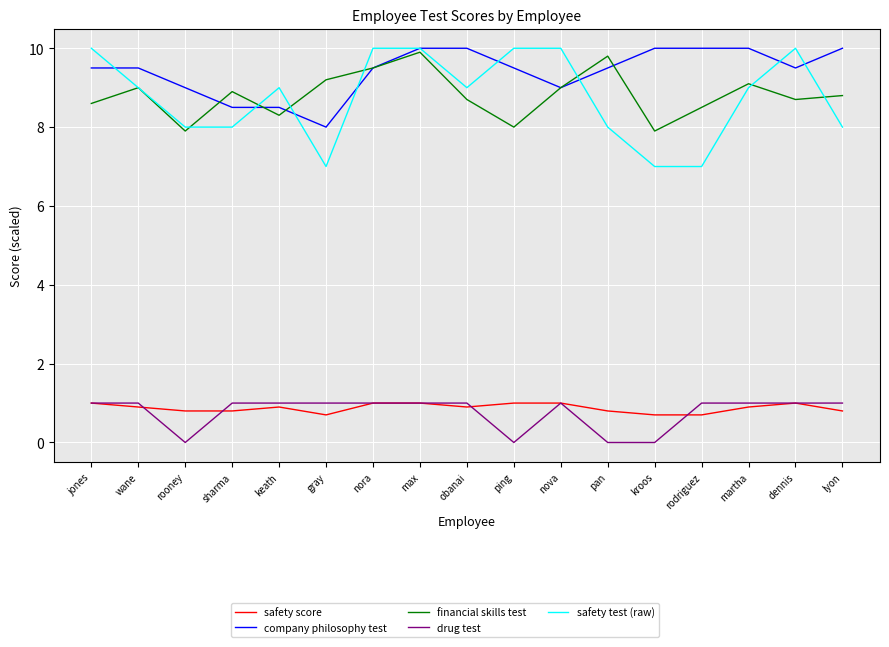

True or false: company philosophy test and safety test (raw) intersect in this chart.

True